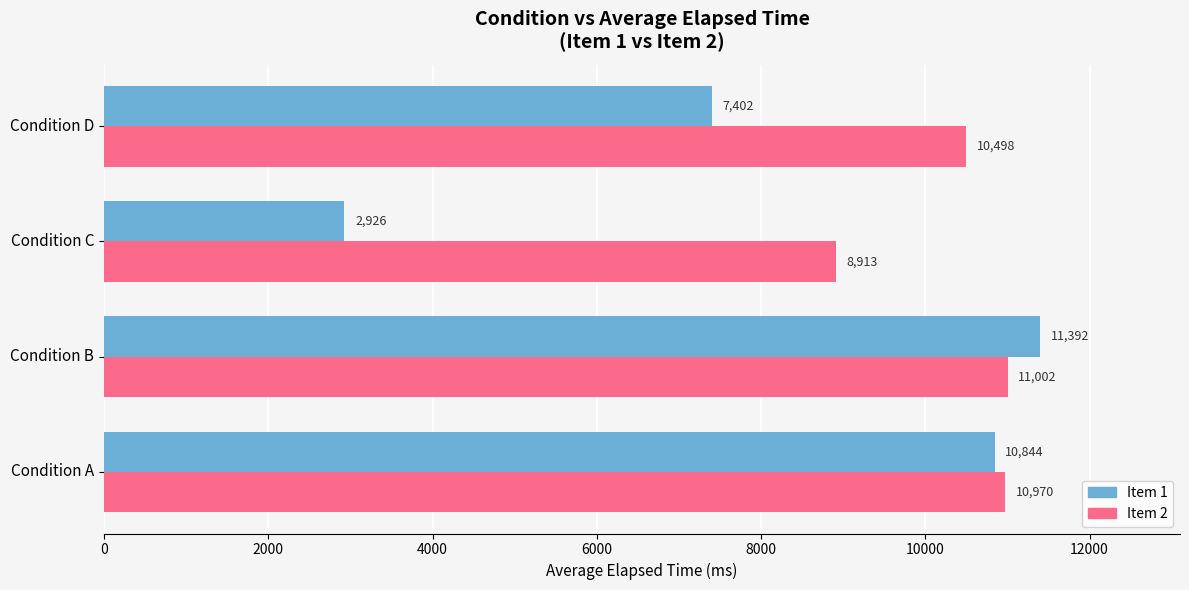

Which series has the largest total across all categories?

Item 2